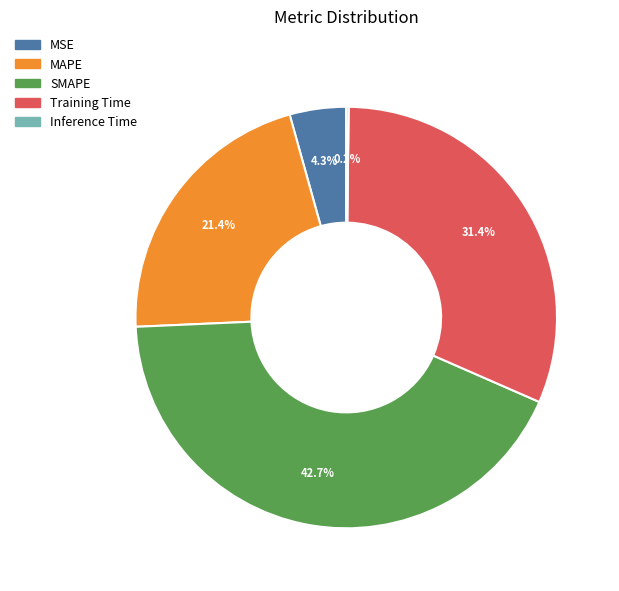

Which has a higher value, Training Time or SMAPE?

SMAPE